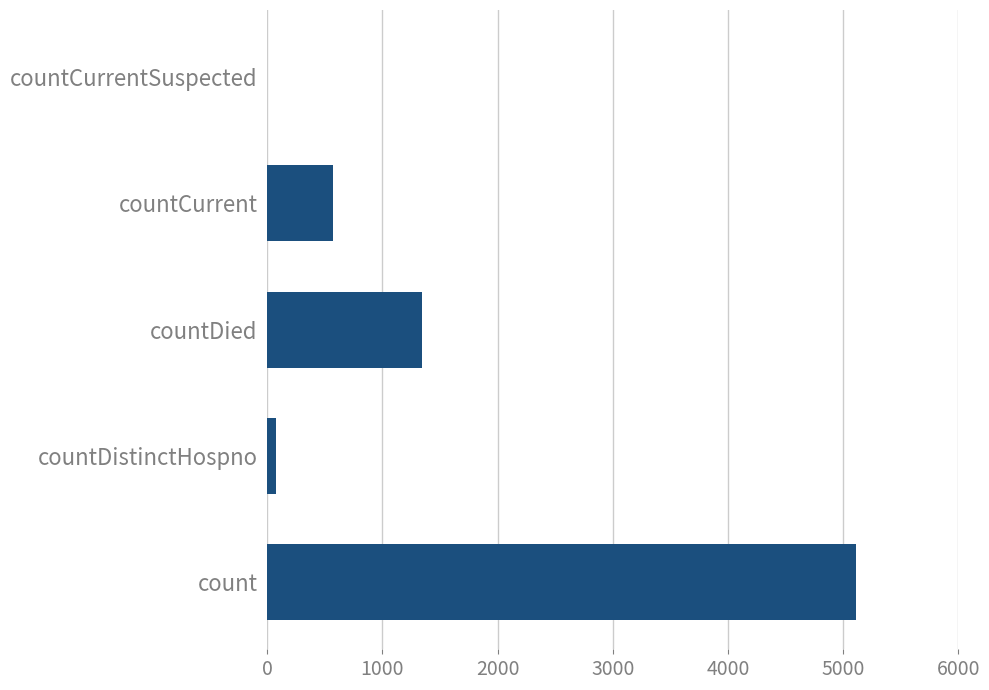

What is the sum of all values?

7105